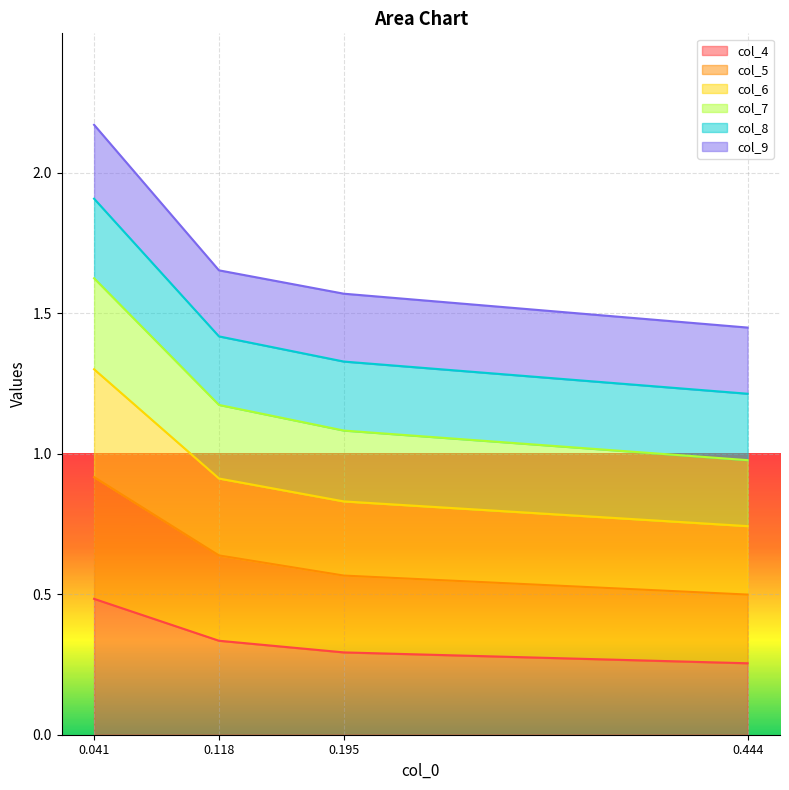

Which category has the highest value in the col_6 series?

0.041